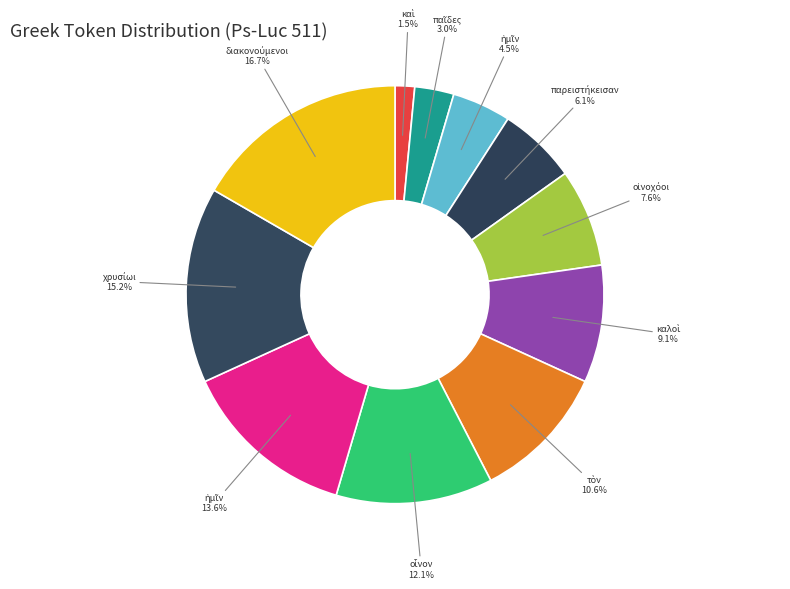

Count the number of slices in the pie.

11